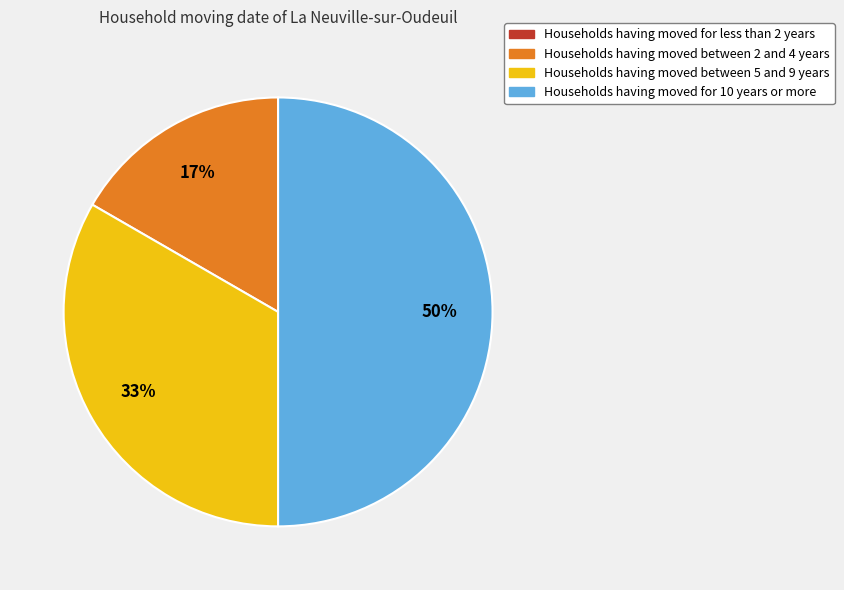

Is the sum of Households having moved for 10 years or more and Households having moved between 5 and 9 years greater than half?

Yes